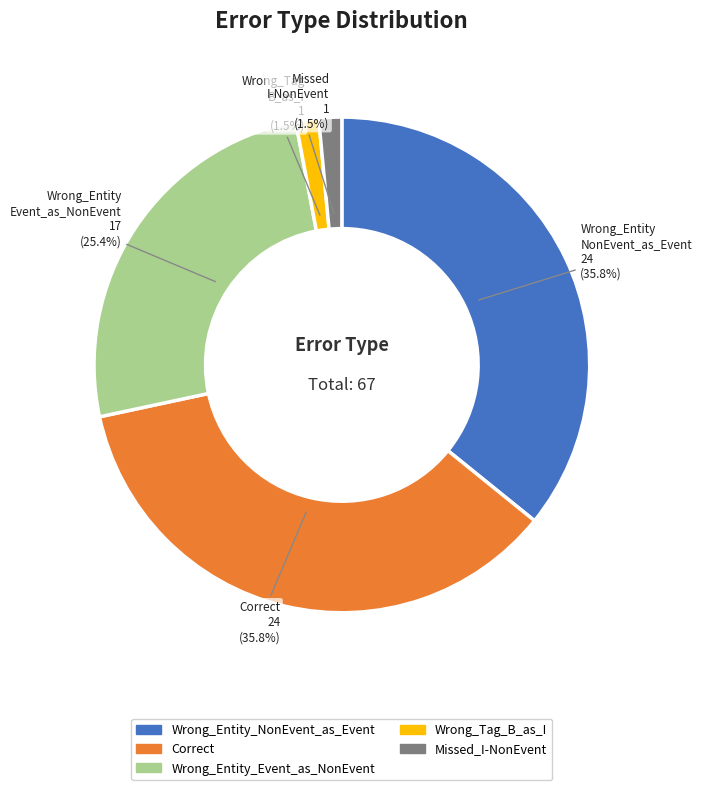

How many segments does this pie chart have?

5